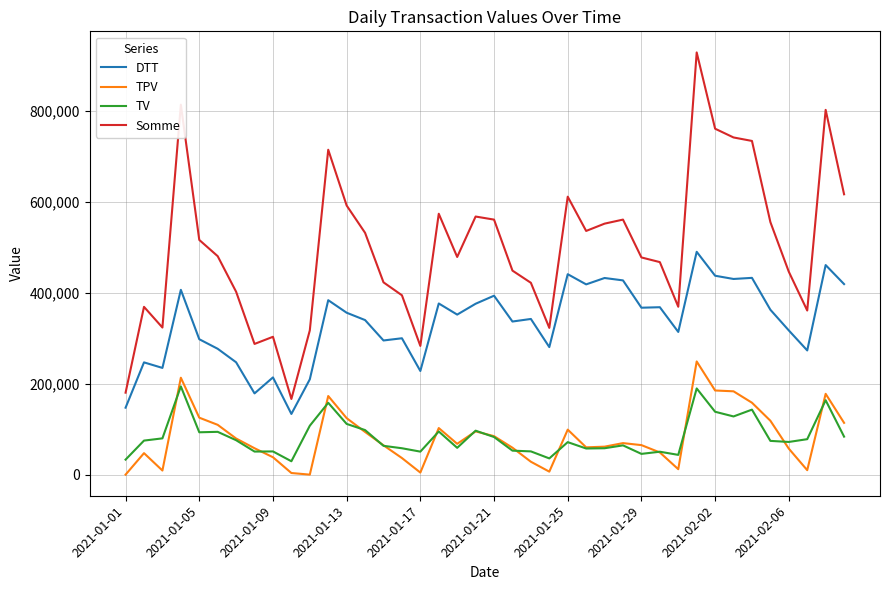

True or false: DTT and Somme intersect in this chart.

False